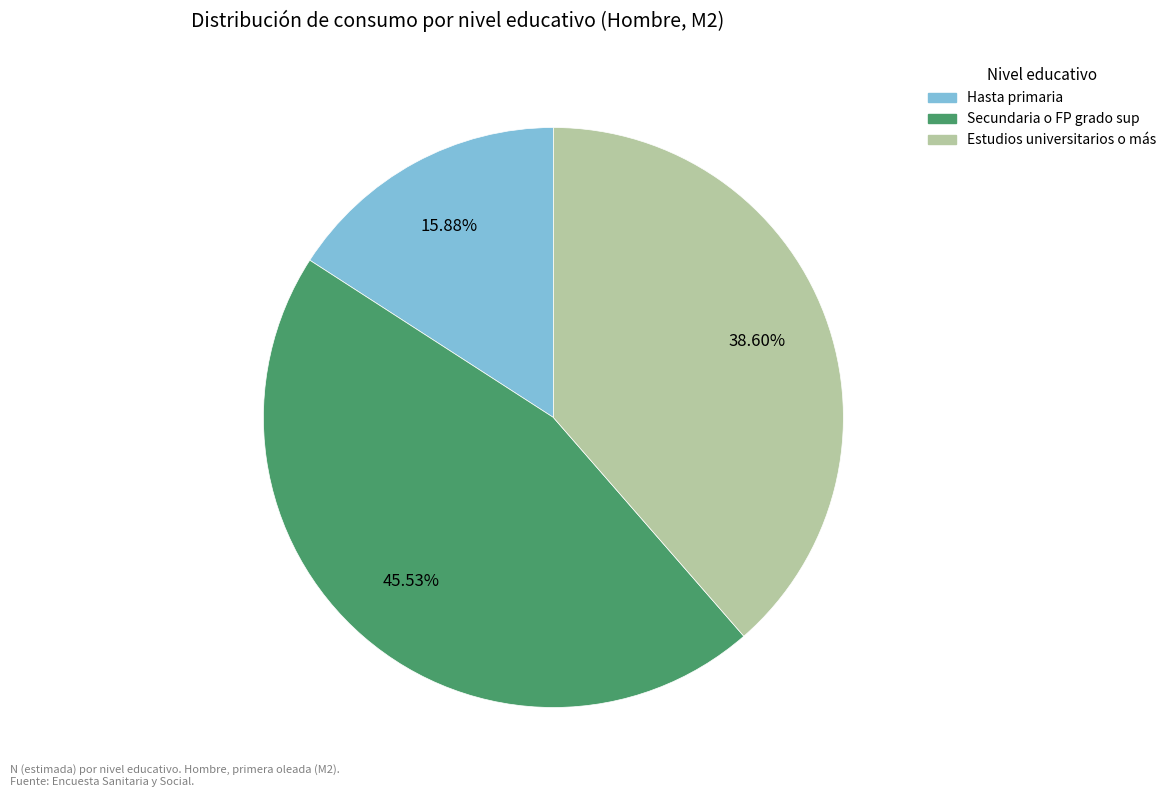

What is the largest slice in the pie chart?

Secundaria o FP grado sup